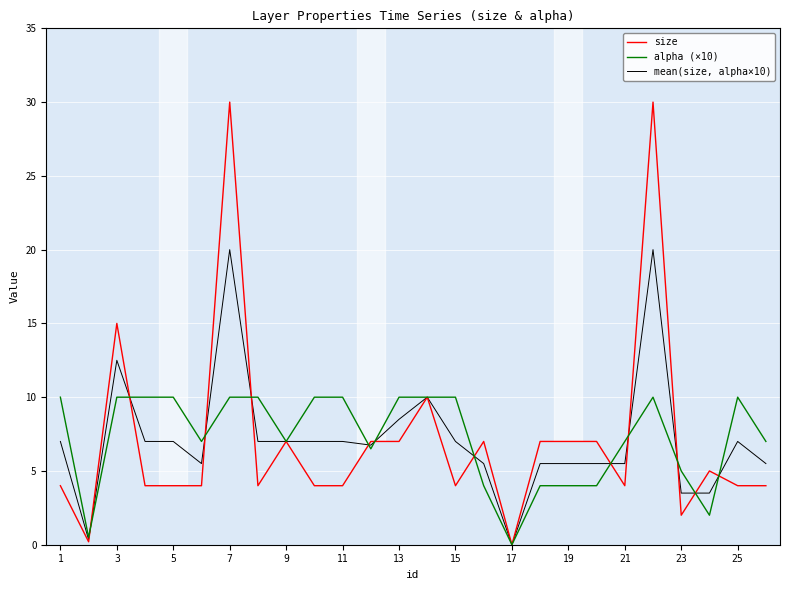

Which series has the largest range (max minus min)?

size